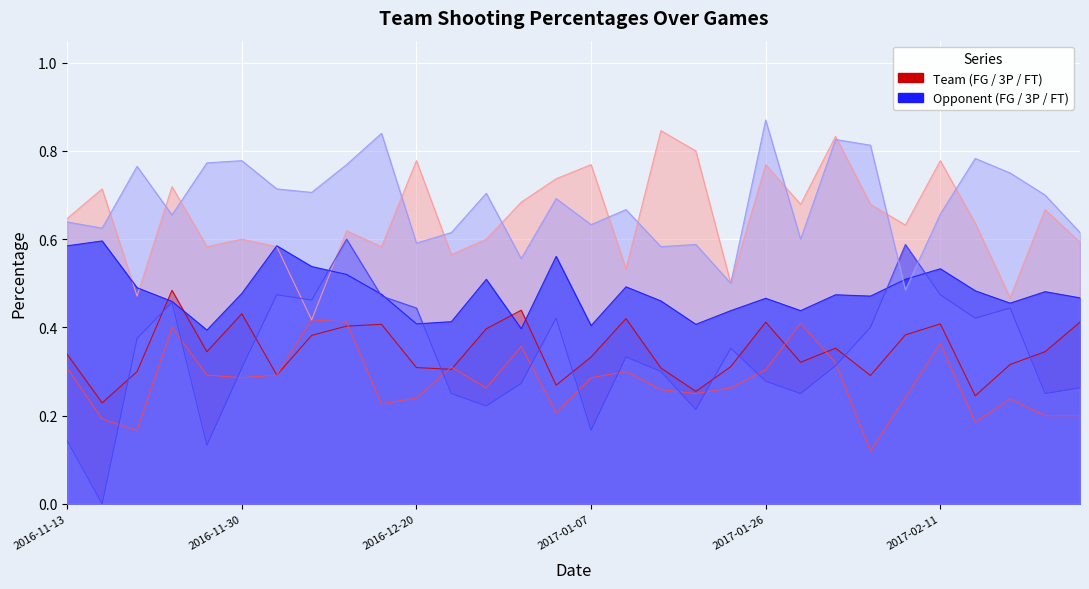

At which label is Opp_Threes_Pct closest to 0?

2016-11-15